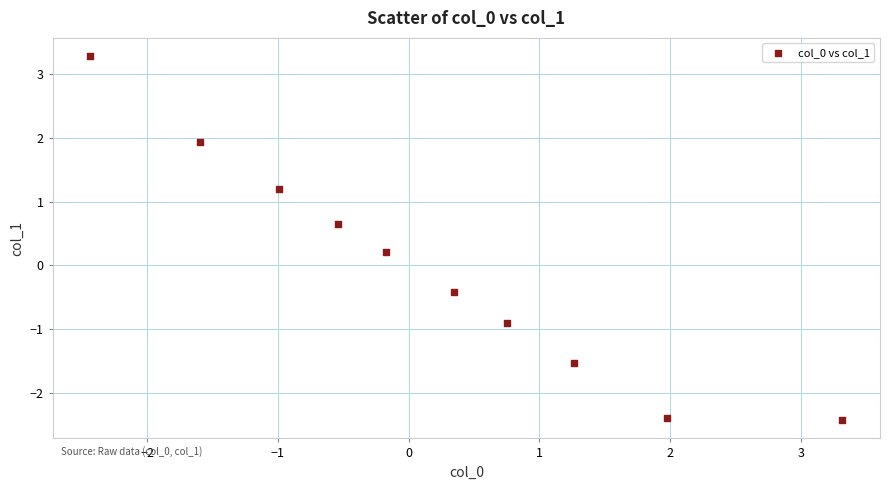

What is the range of X values (max minus min)?

5.8